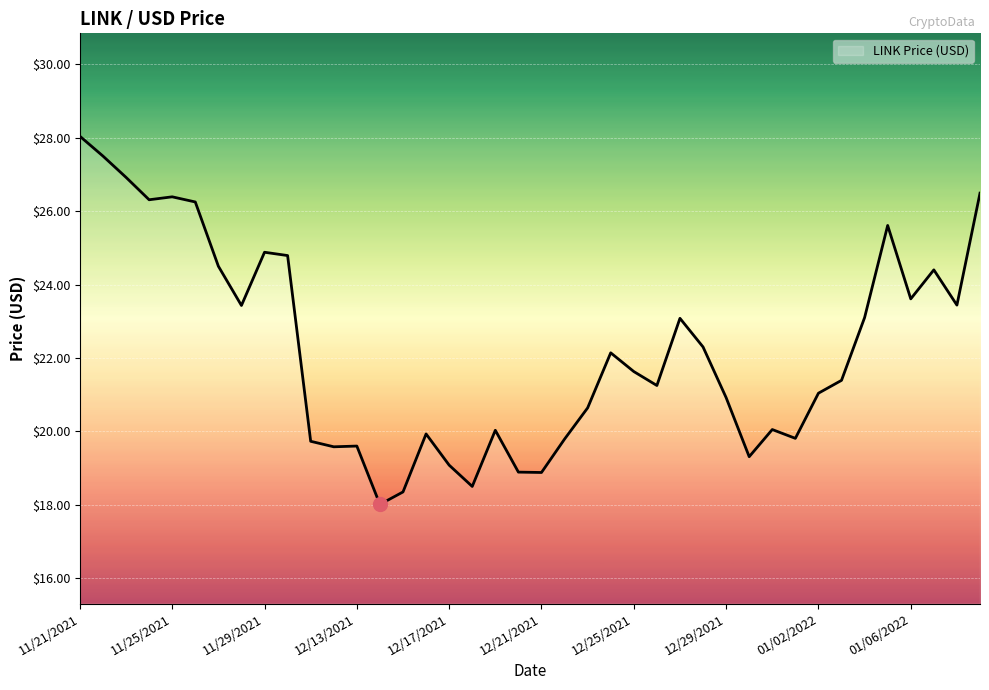

What is the average value?

22.2